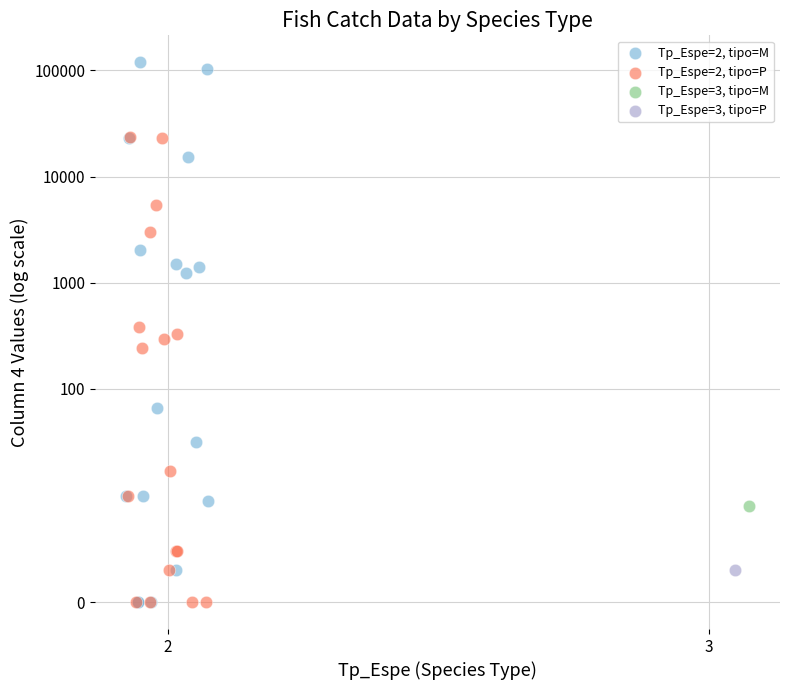

What are all the series names shown in the legend?

Tp_Espe=2, tipo=M, Tp_Espe=2, tipo=P, Tp_Espe=3, tipo=M, Tp_Espe=3, tipo=P